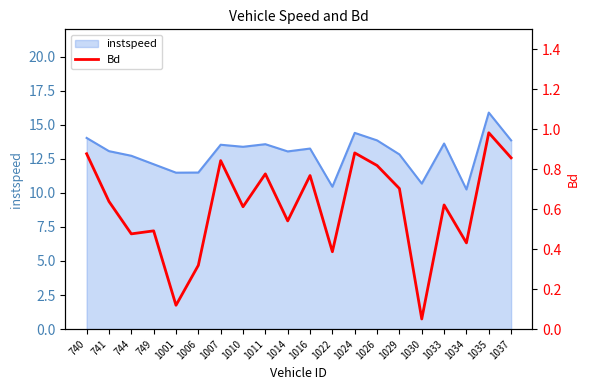

The value of instspeed at 1010 is 13.4. True or false?

True